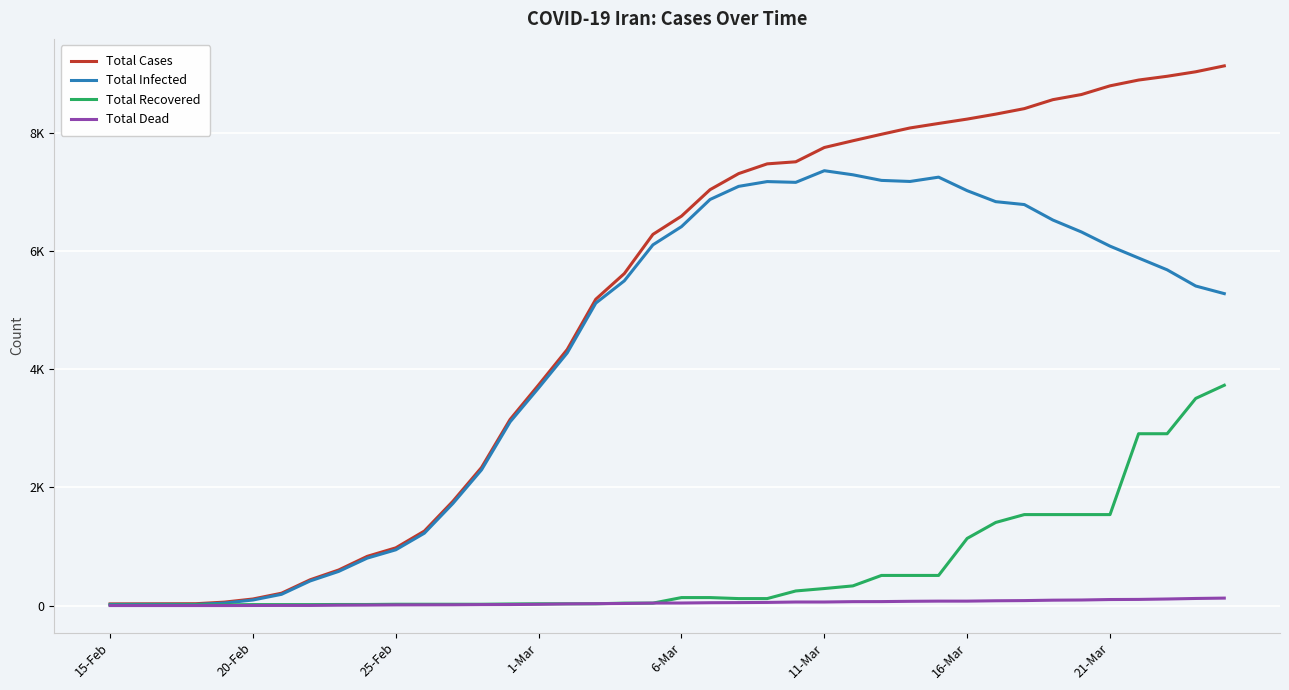

What are all the series names shown in the legend?

Total Cases, Total Infected, Total Recovered, Total Dead